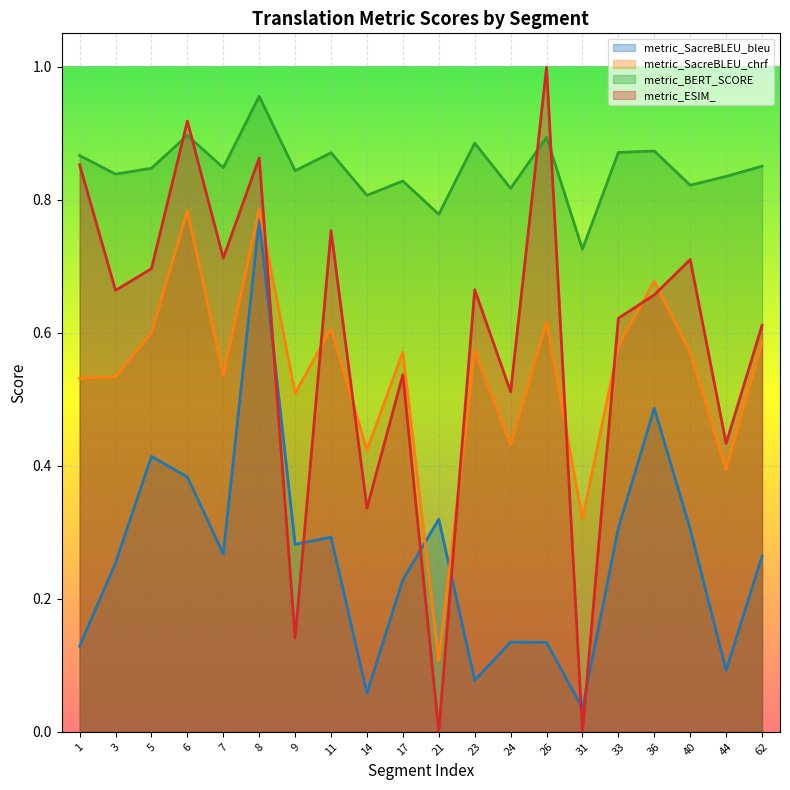

Which category has the lowest value in the metric_SacreBLEU_bleu series?

31